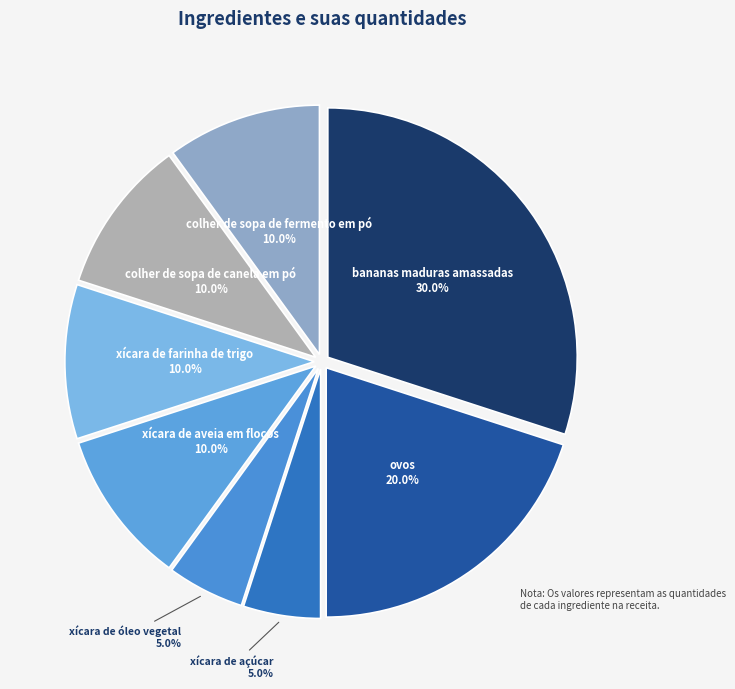

Between xícara de óleo vegetal and xícara de aveia em flocos, which is larger?

xícara de aveia em flocos